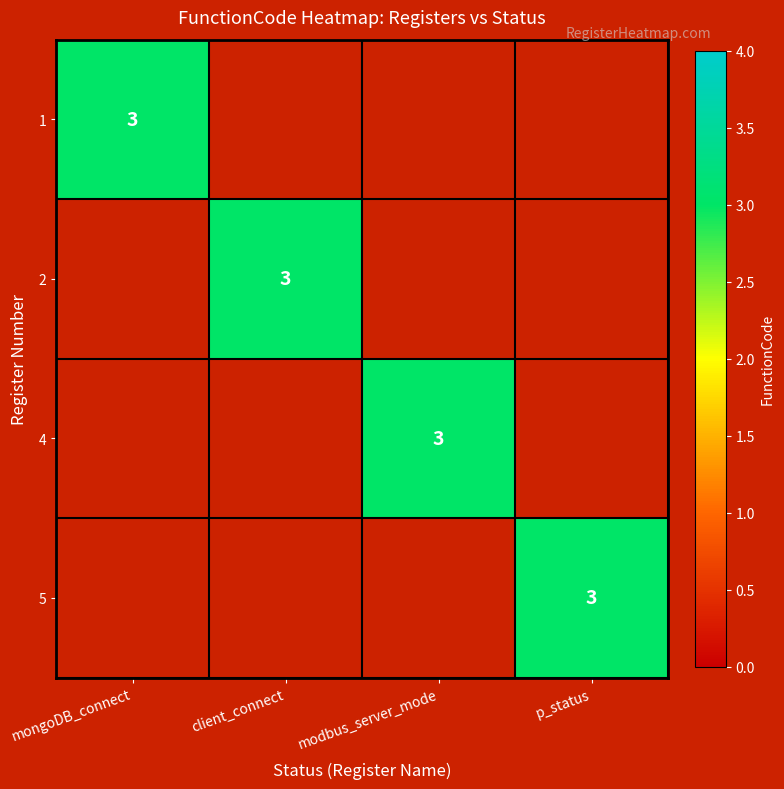

The value of 5 at p_status is 3. True or false?

True